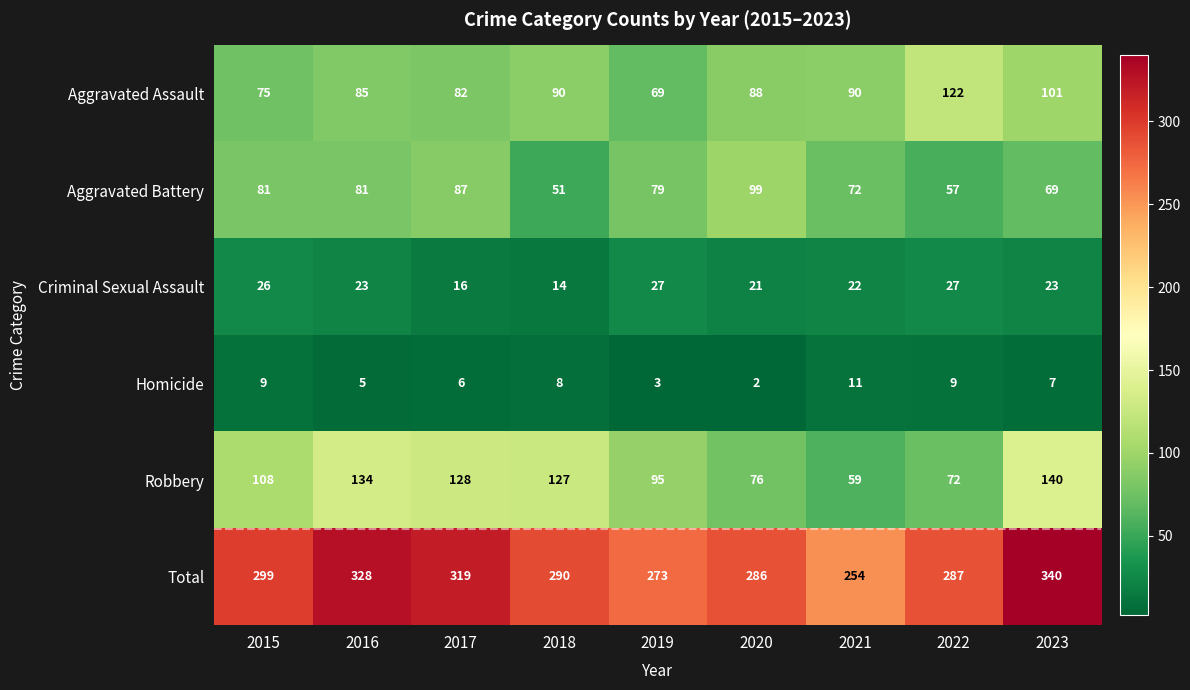

What is the difference between the highest and lowest values at 2016?

323